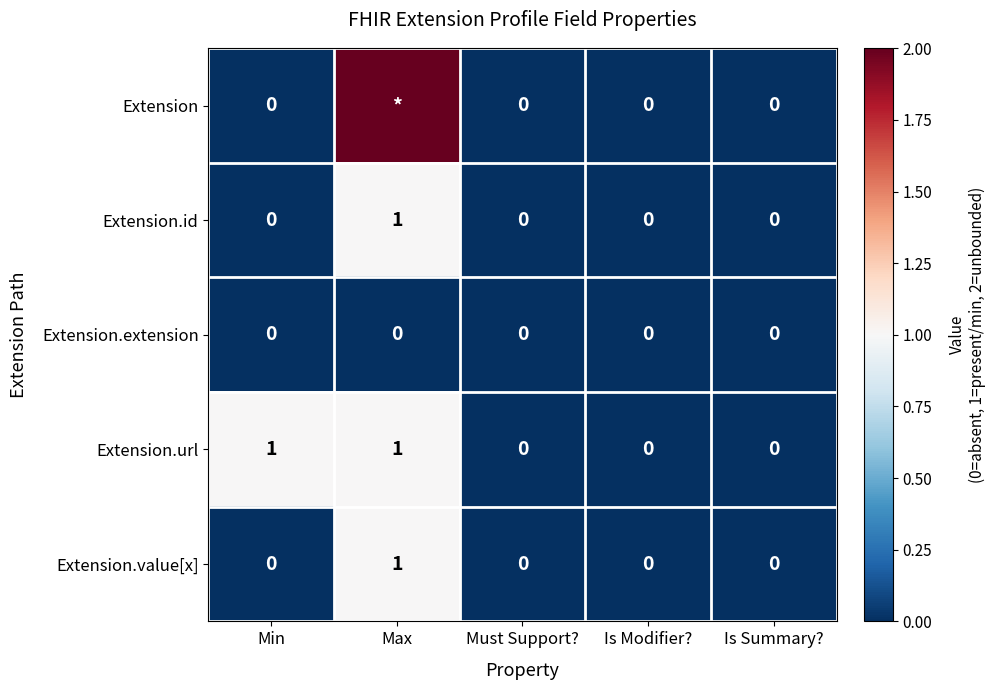

What is the difference between the second highest and second lowest values in the Extension.url series?

1